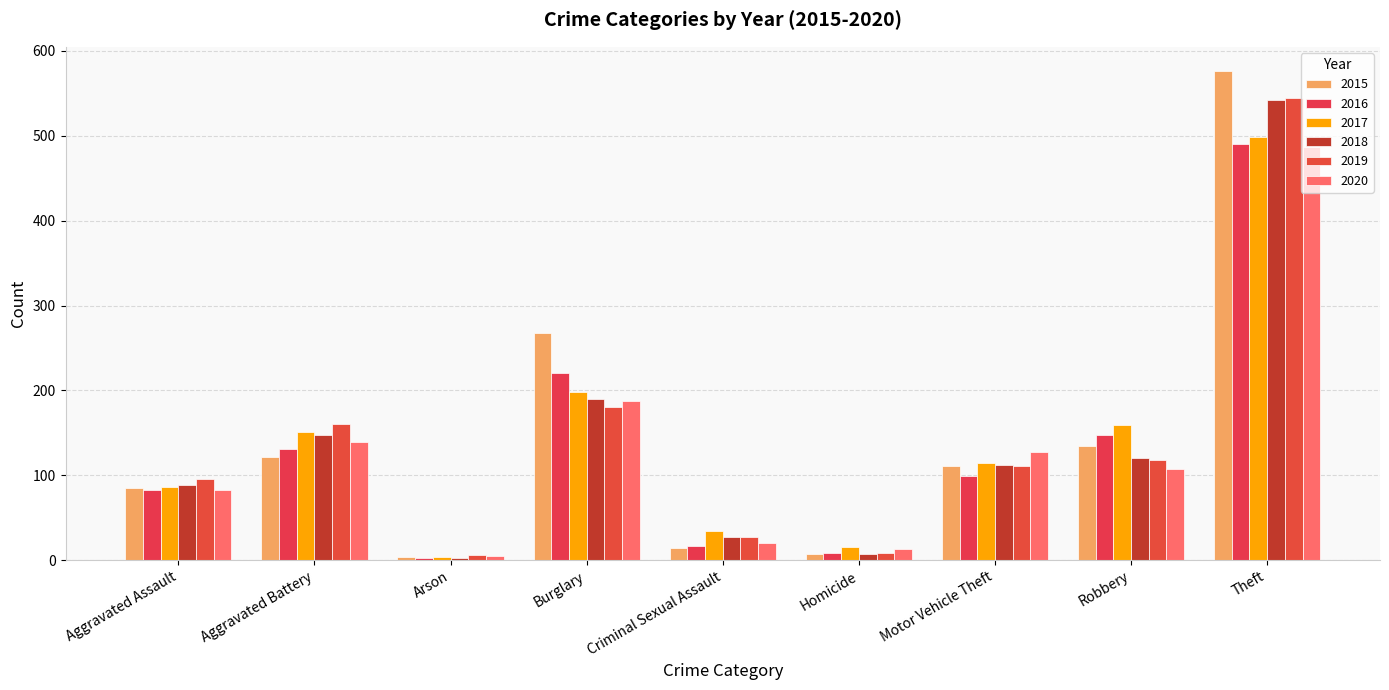

How many series are shown in this chart?

6